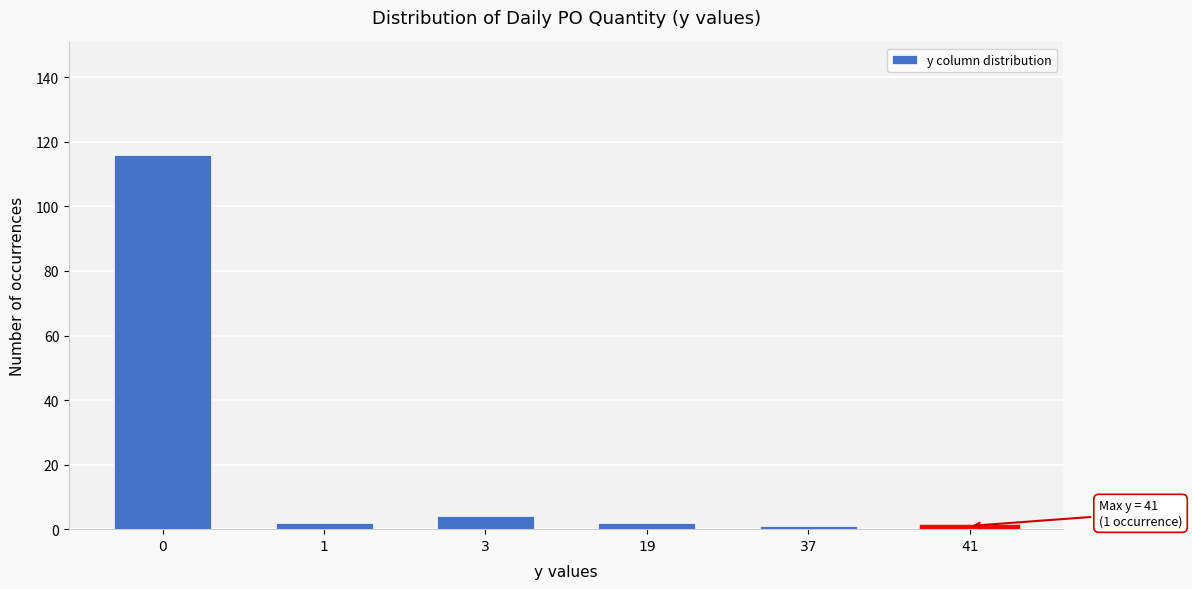

Reading left to right, what are all the values shown in this chart?

0=116	1=2	3=4	19=2	37=1	41=1